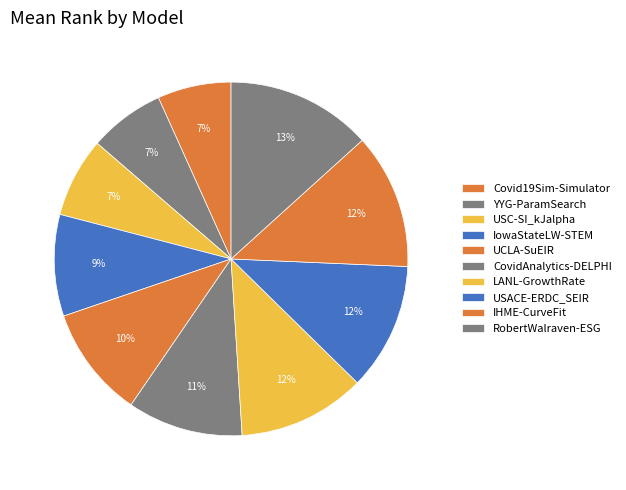

Rank the categories by value from lowest to highest.

Covid19Sim-Simulator, YYG-ParamSearch, USC-SI_kJalpha, IowaStateLW-STEM, UCLA-SuEIR, CovidAnalytics-DELPHI, LANL-GrowthRate, USACE-ERDC_SEIR, IHME-CurveFit, RobertWalraven-ESG